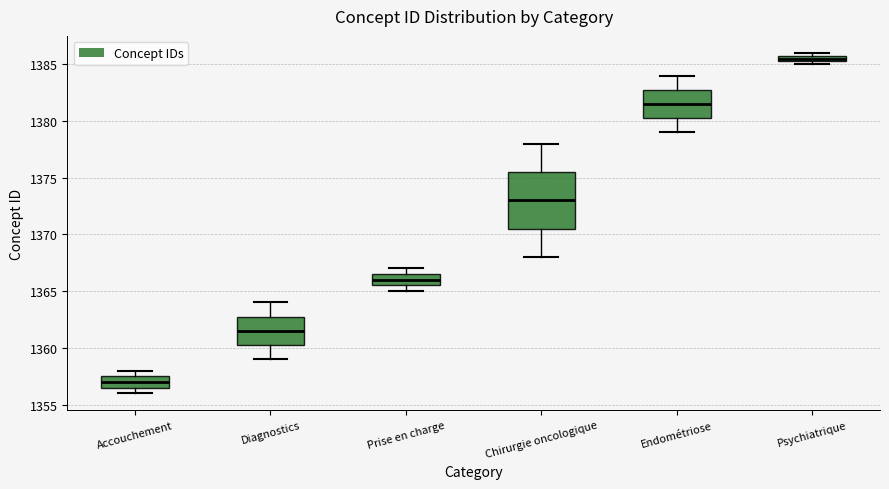

Where is the lower edge of the box for Psychiatrique on the y-axis? The values are not printed on the chart, so give them approximately, as read against the axis.

1385.5